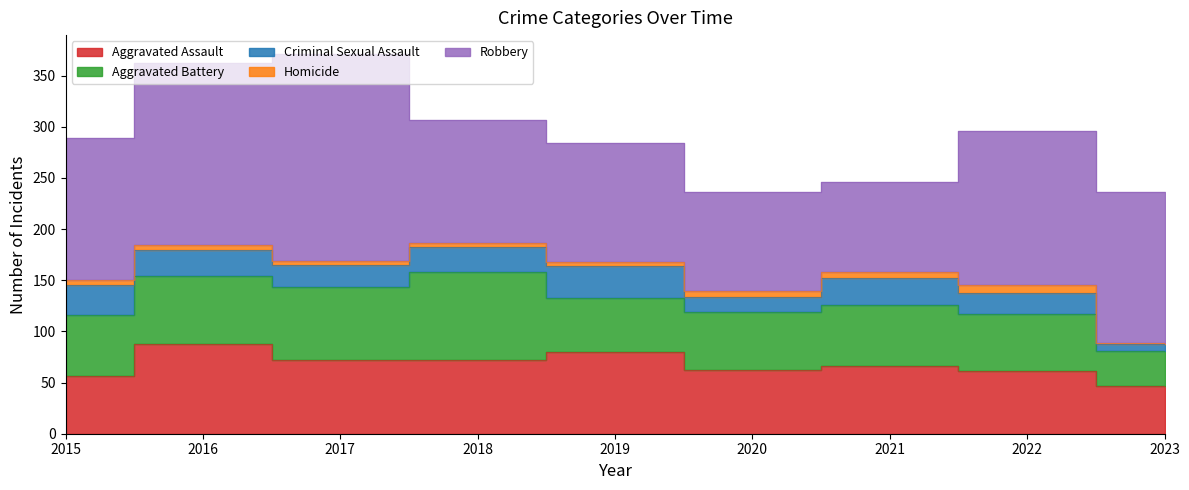

Reading right to left, transcribe all the data shown in this chart.

Aggravated Assault: 47	61	66	62	80	72	72	88	56
Aggravated Battery: 34	56	60	57	53	86	71	66	60
Criminal Sexual Assault: 7	21	26	15	31	24	22	26	29
Homicide: 1	7	6	5	4	4	4	4	5
Robbery: 147	151	88	97	116	121	202	178	139